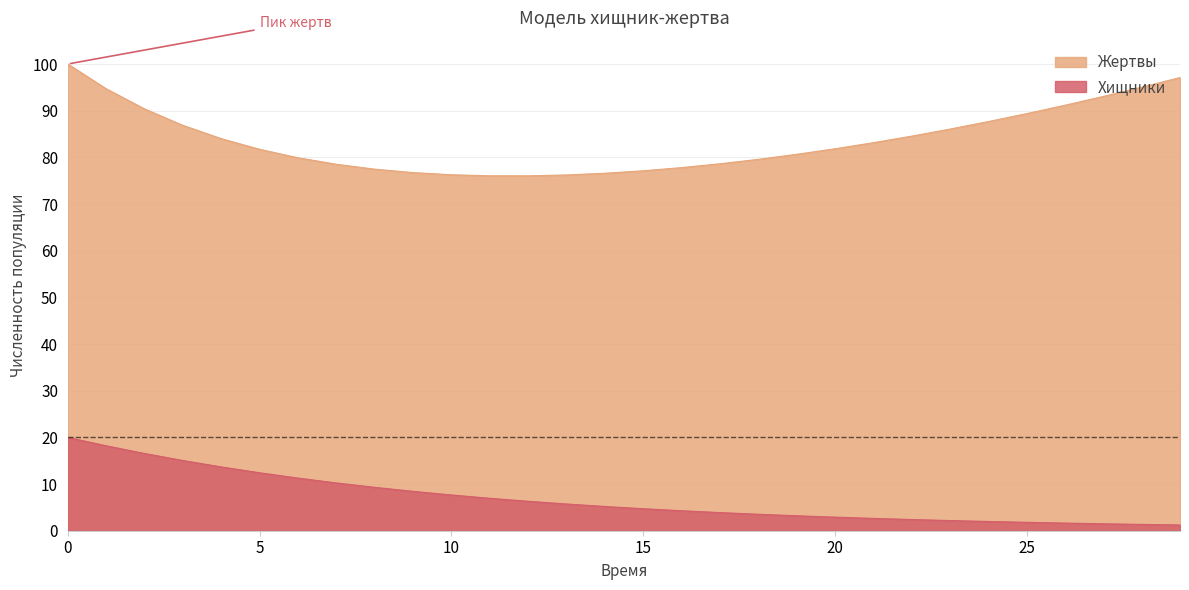

Which series has the largest total across all categories?

Жертвы